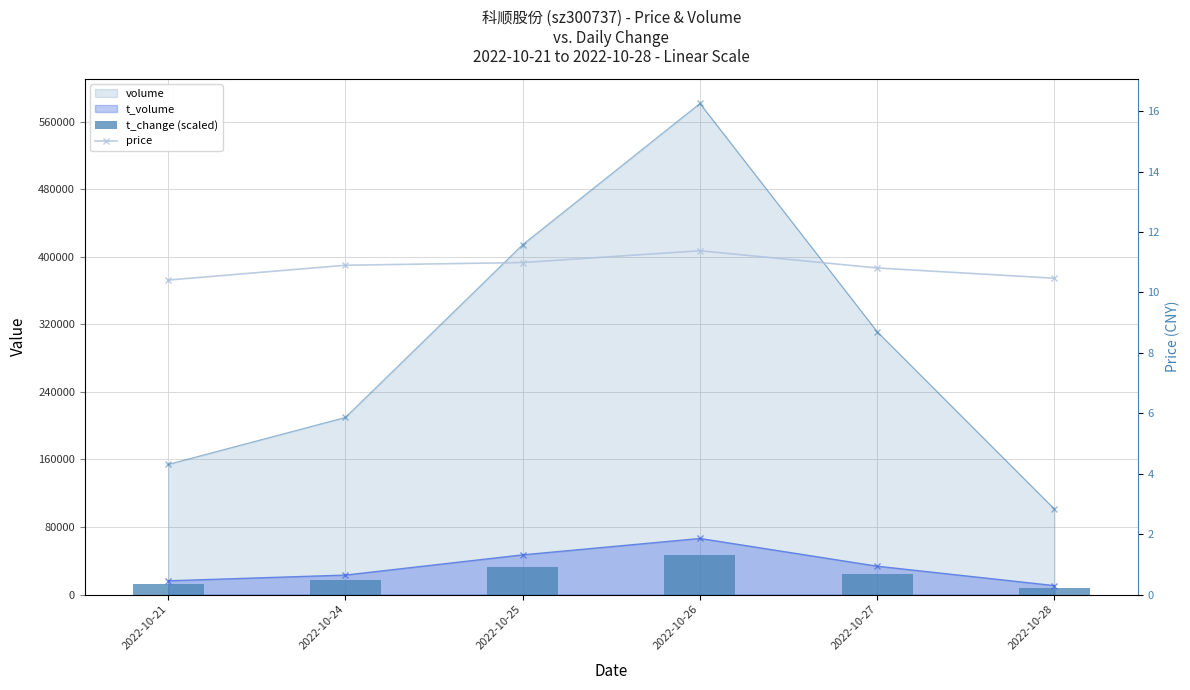

Is it true that t_change (scaled) equals 8096.5 at 2022-10-28?

True